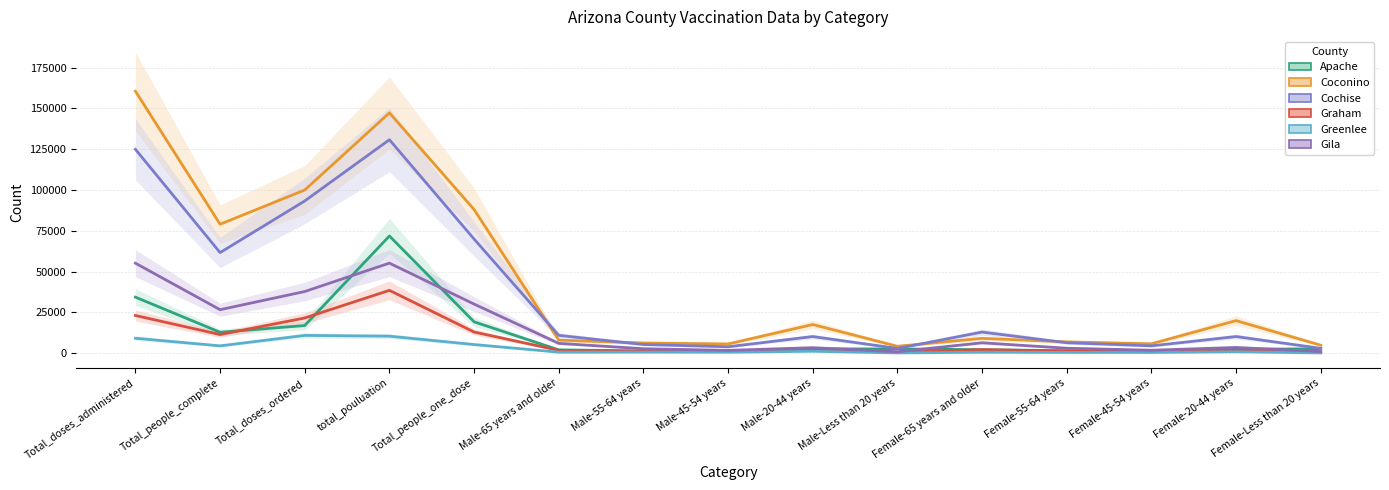

In Gila, how many points are lower than both neighbors (excluding endpoints)?

4